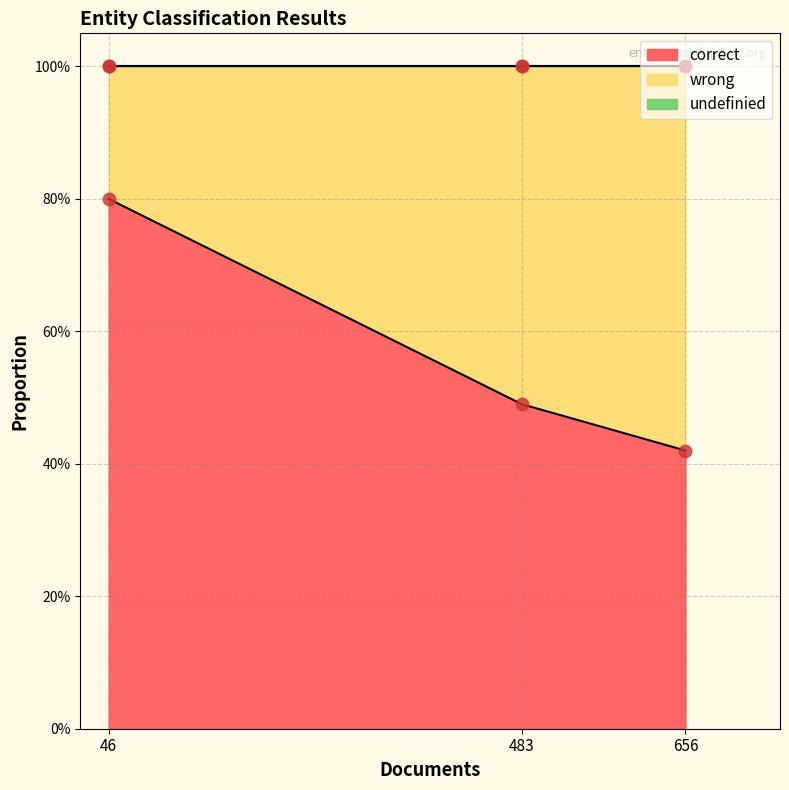

Which series has the largest total across all categories?

correct